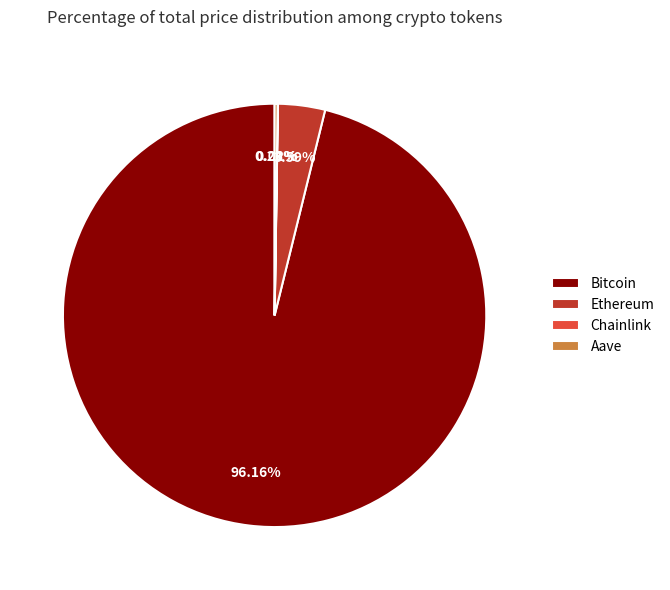

Which slice is the largest?

Bitcoin